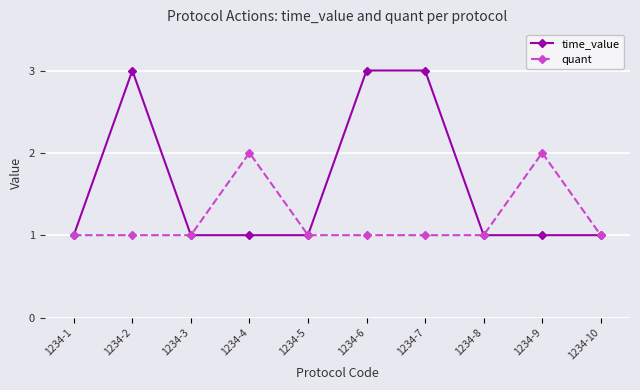

Reading left to right, extract all data points from this chart.

time_value: 1234-1=1	1234-2=3	1234-3=1	1234-4=1	1234-5=1	1234-6=3	1234-7=3	1234-8=1	1234-9=1	1234-10=1
quant: 1234-1=1	1234-2=1	1234-3=1	1234-4=2	1234-5=1	1234-6=1	1234-7=1	1234-8=1	1234-9=2	1234-10=1